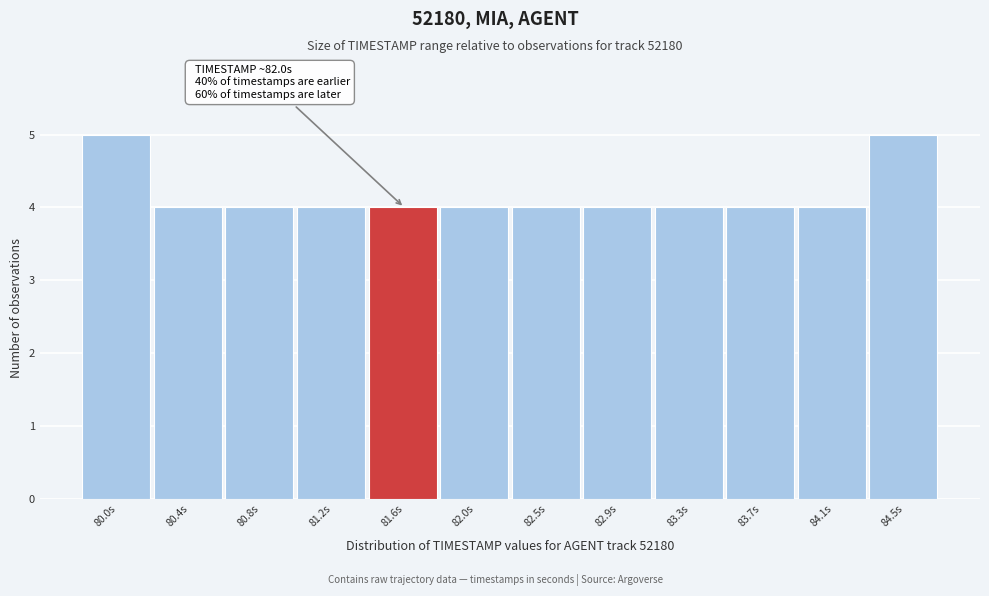

Reading left to right, extract all data points from this chart.

80.0s=5	80.4s=4	80.8s=4	81.2s=4	81.6s=4	82.0s=4	82.5s=4	82.9s=4	83.3s=4	83.7s=4	84.1s=4	84.5s=5